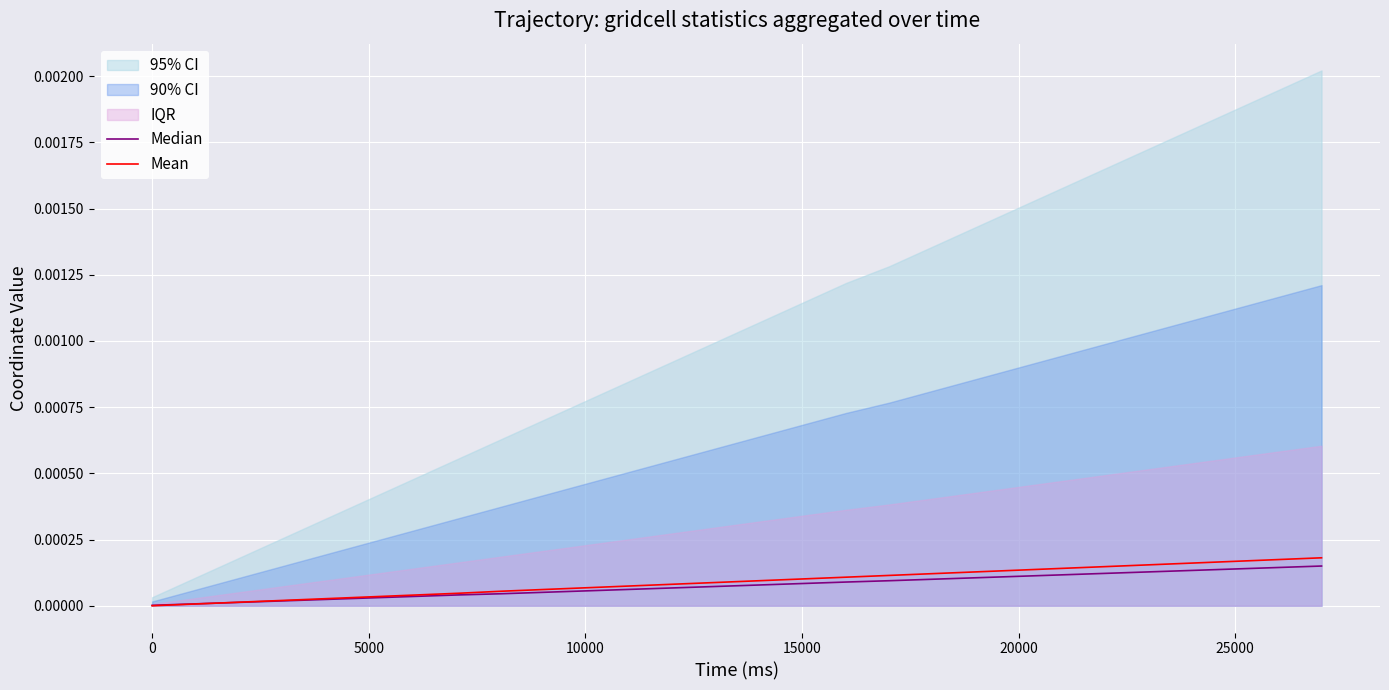

How many categories are shown in the chart?

28